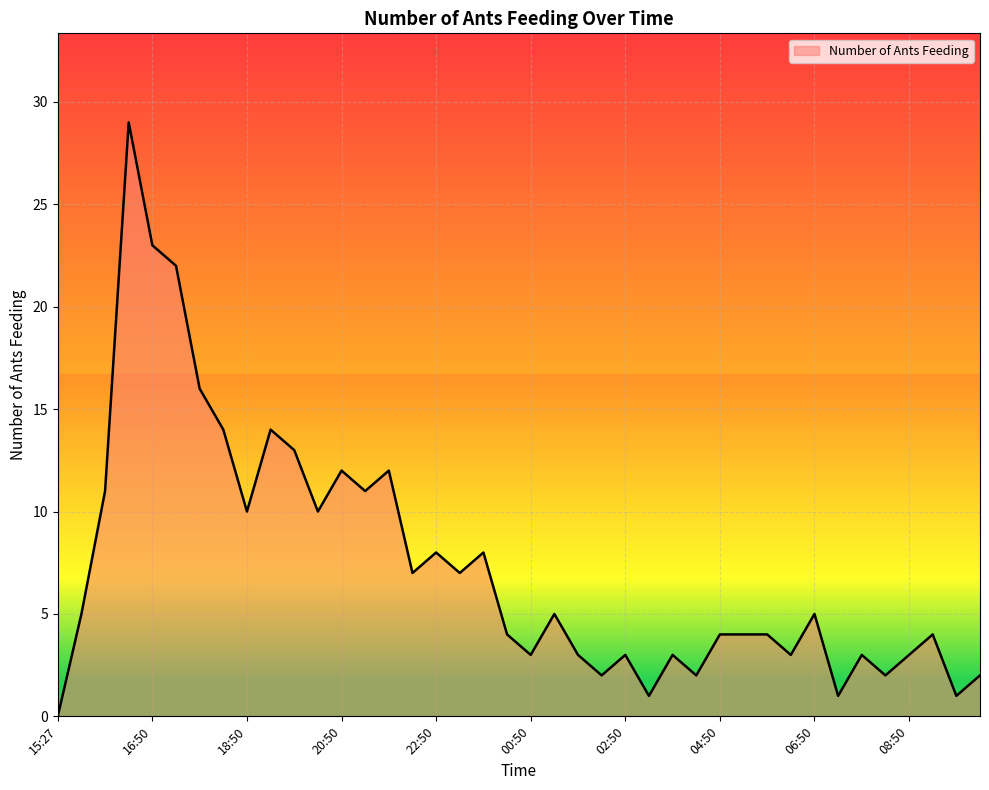

What is the maximum value shown in the chart?

29